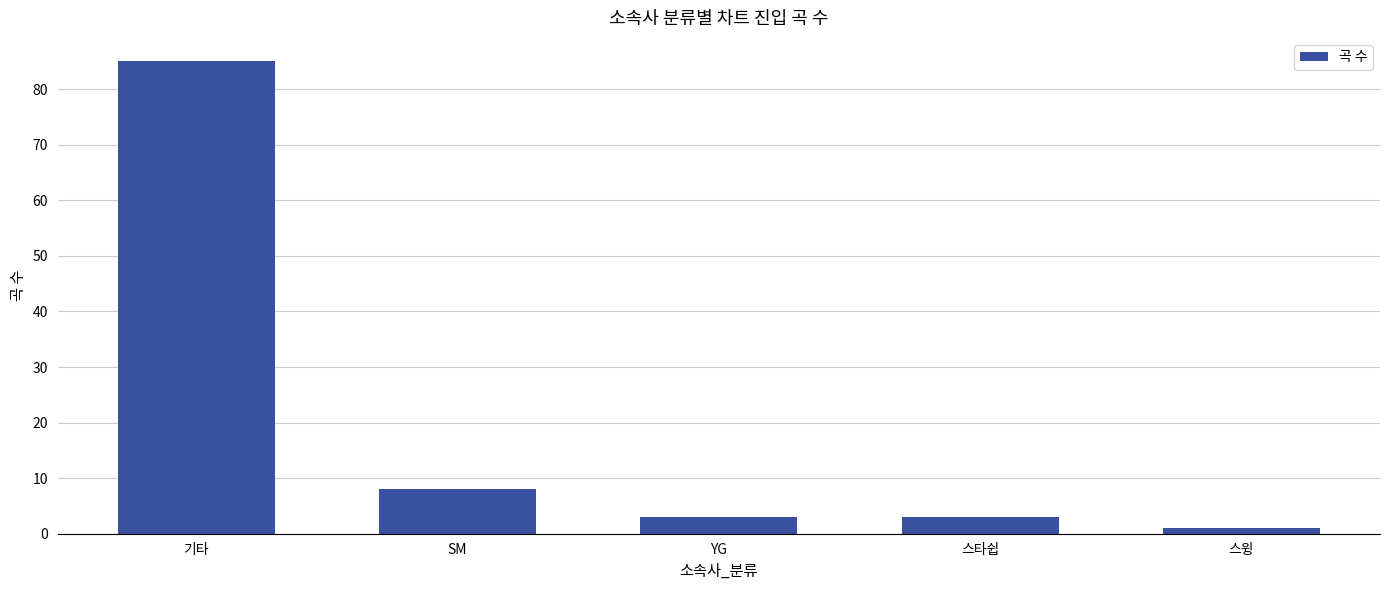

What is the average value?

20